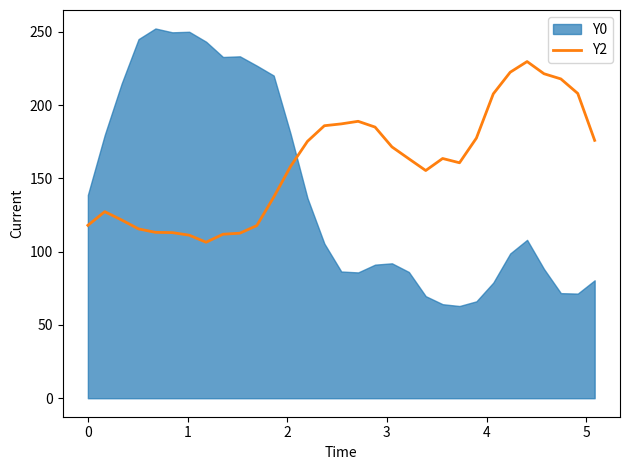

How many lines are shown in the chart?

1